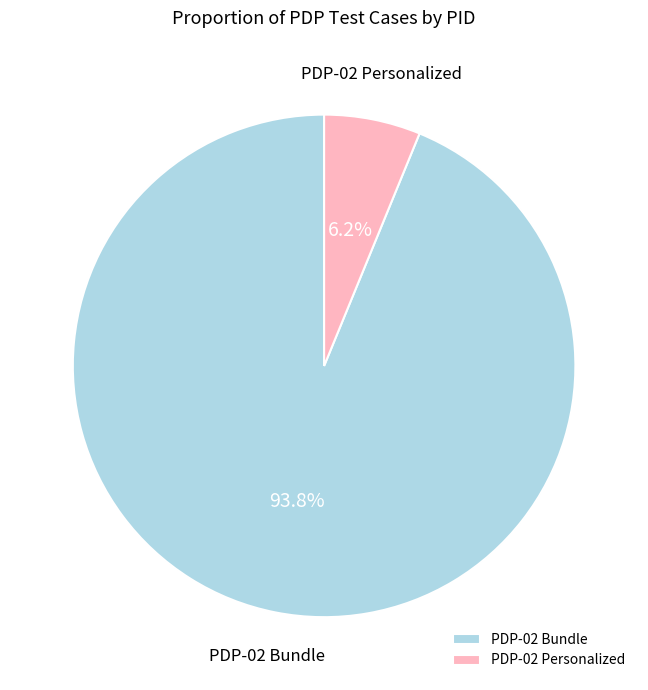

To the nearest percent, what percentage of the pie is PDP-02 Bundle?

94%